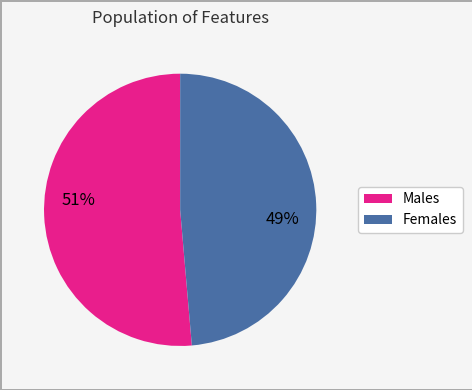

To the nearest percent, what is the average slice percentage?

50%